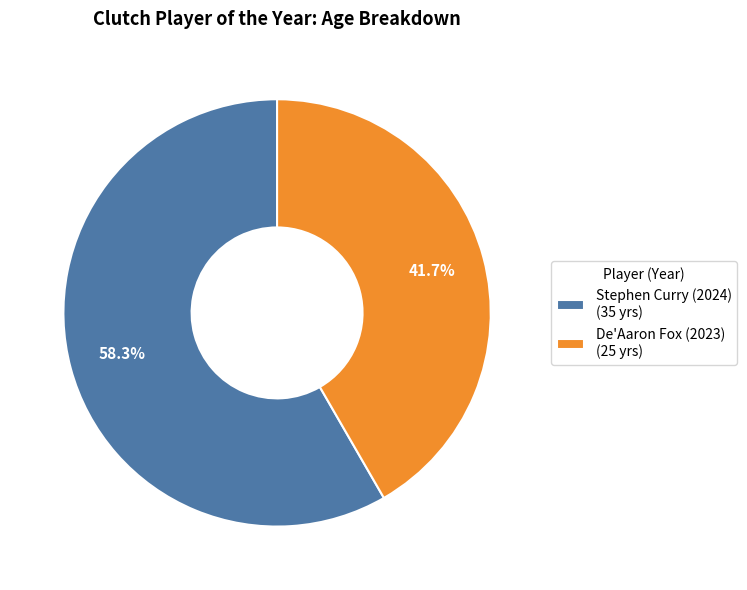

How much of the chart is everything except Stephen Curry (2024)?

41.7%